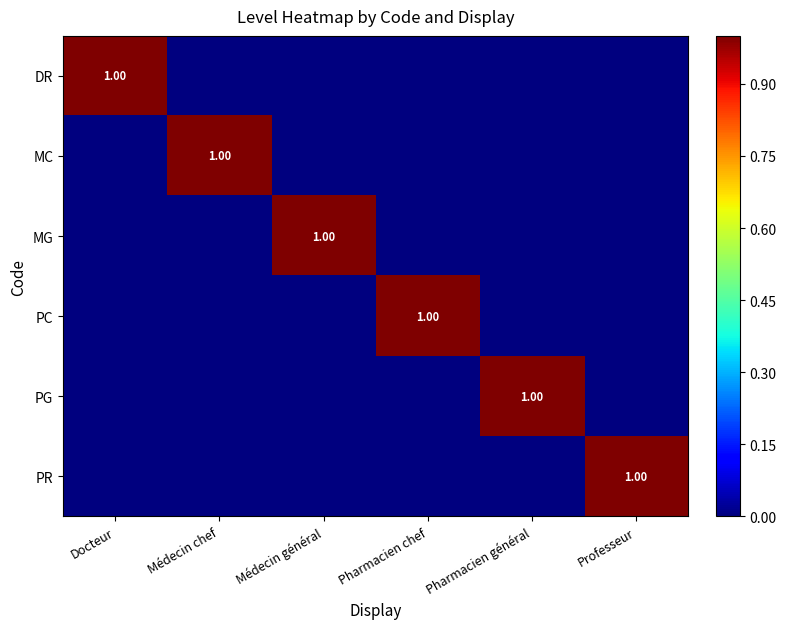

What is the sum of all DR values?

1